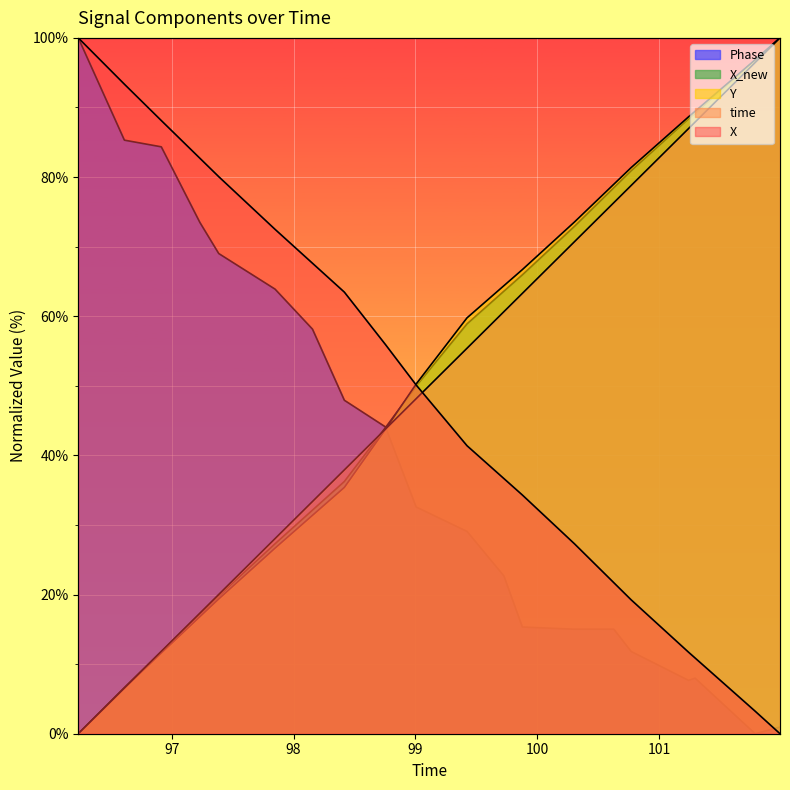

Between which two adjacent categories do time and Y first intersect?

98.7538039684296 and 99.0052700042725